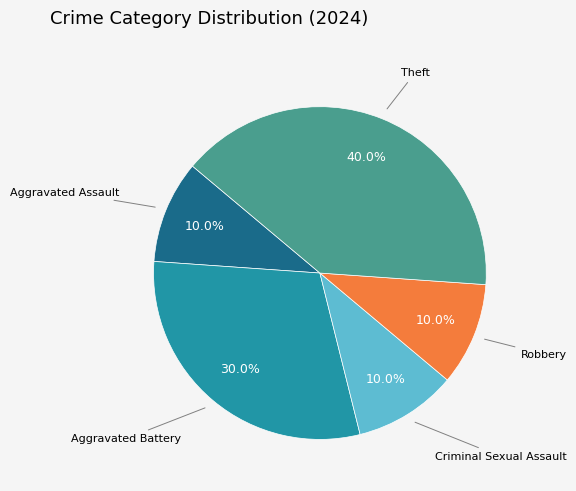

Is there a majority slice in this chart?

No